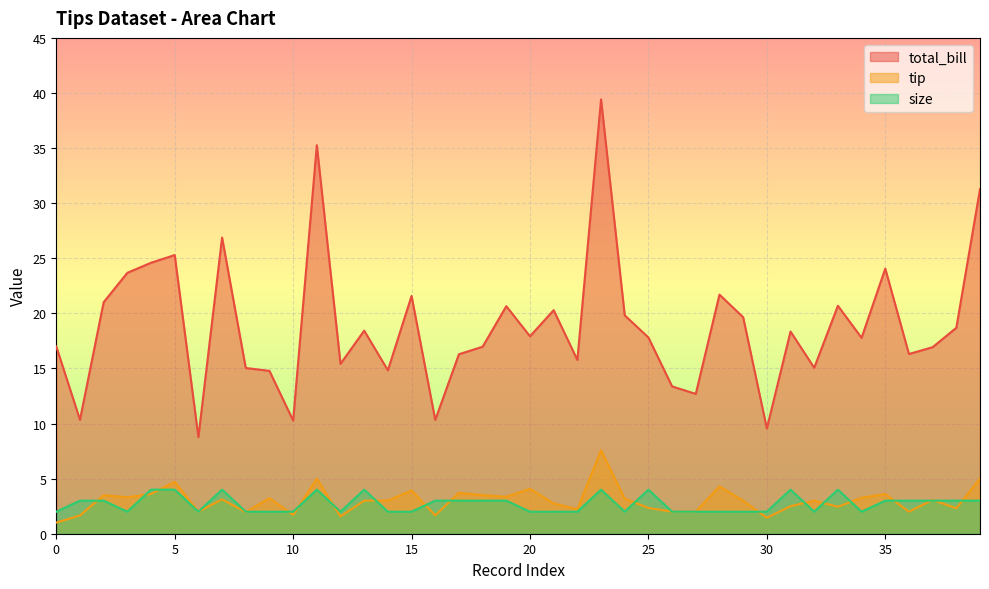

At which label does tip reach its peak?

23